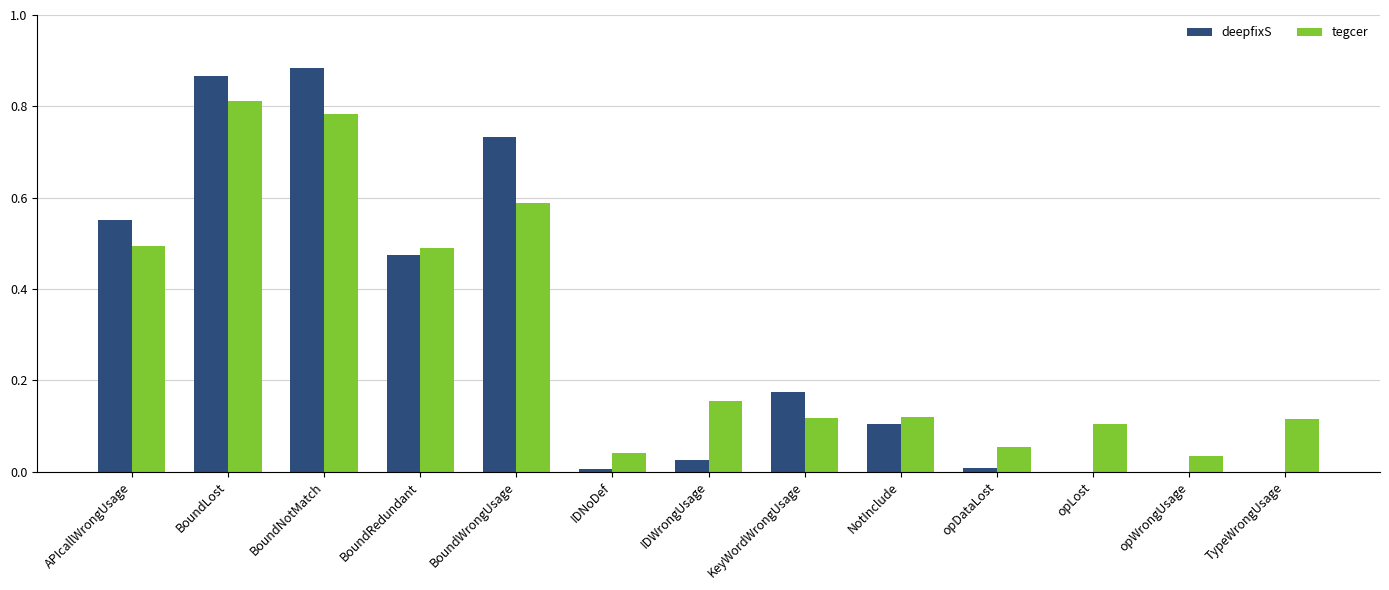

What is the total value across all series at BoundNotMatch?

1.7